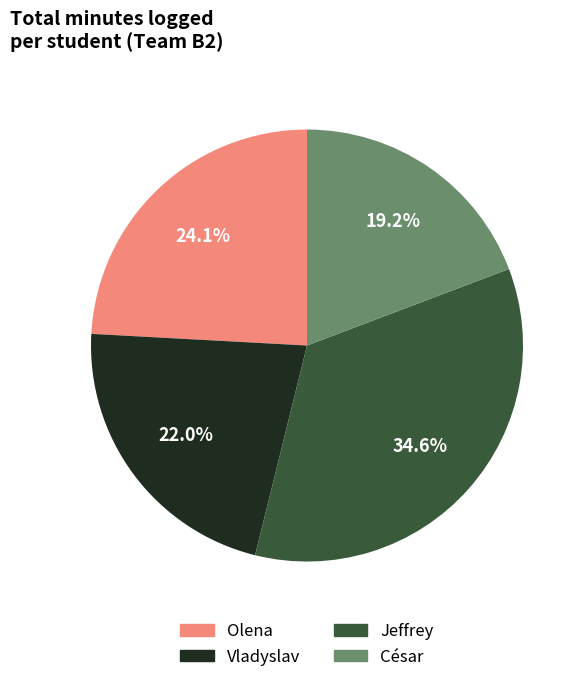

What portion of the pie excludes Olena?

75.9%